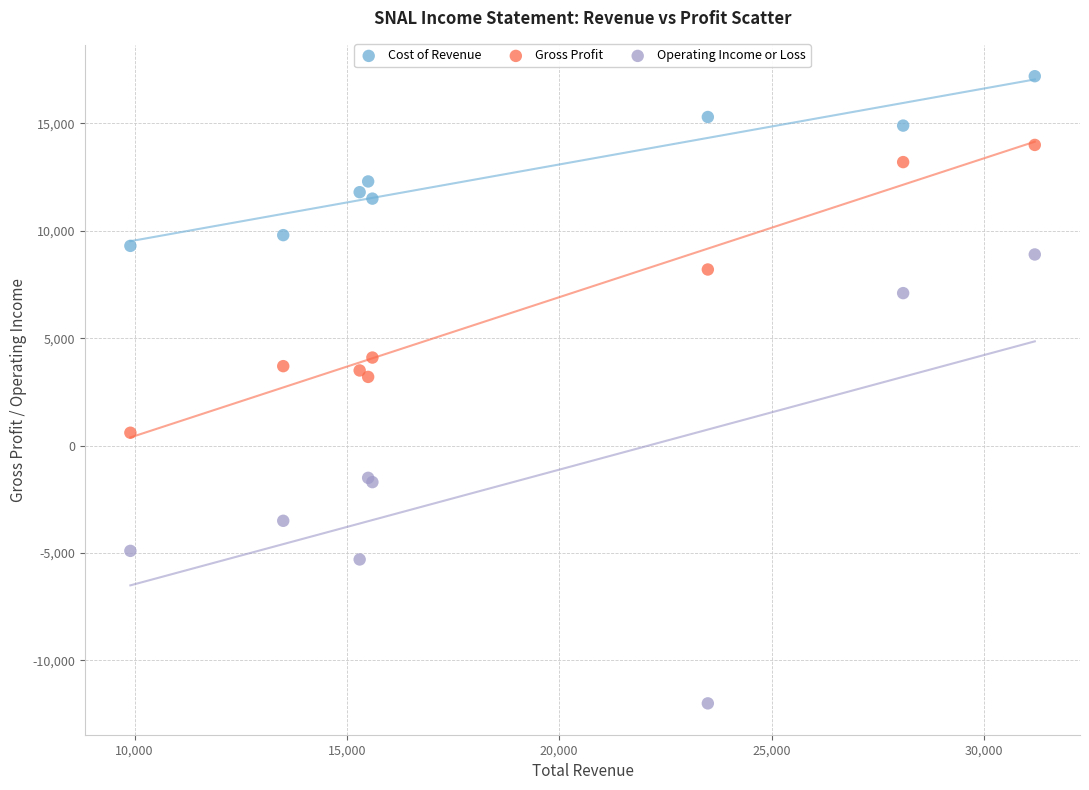

Which series contains the highest Y value?

Cost of Revenue